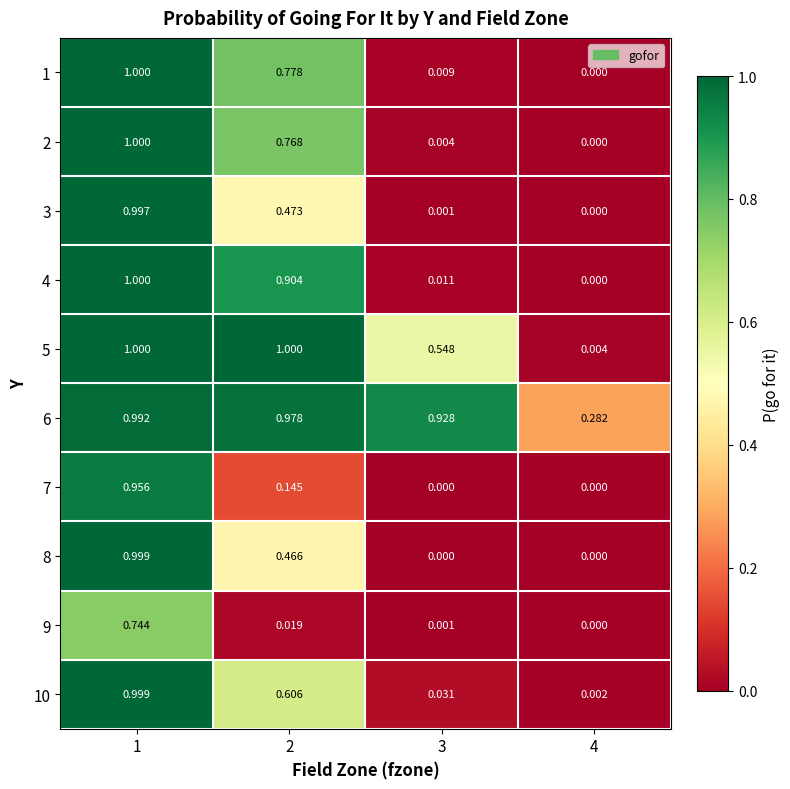

Is the value of 6 at 2 greater than the value of 10 at 3?

Yes